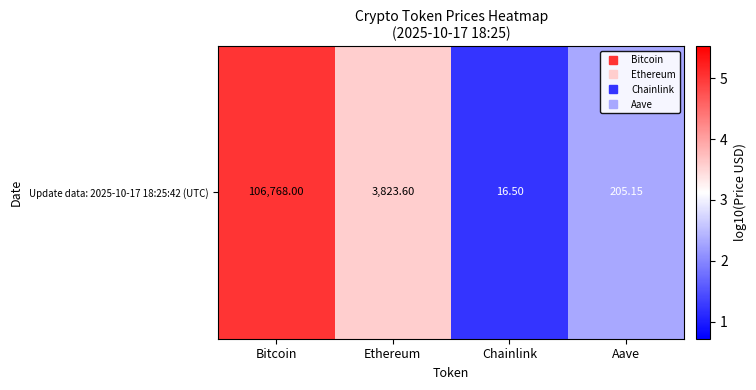

What is the greatest value displayed?

5.0